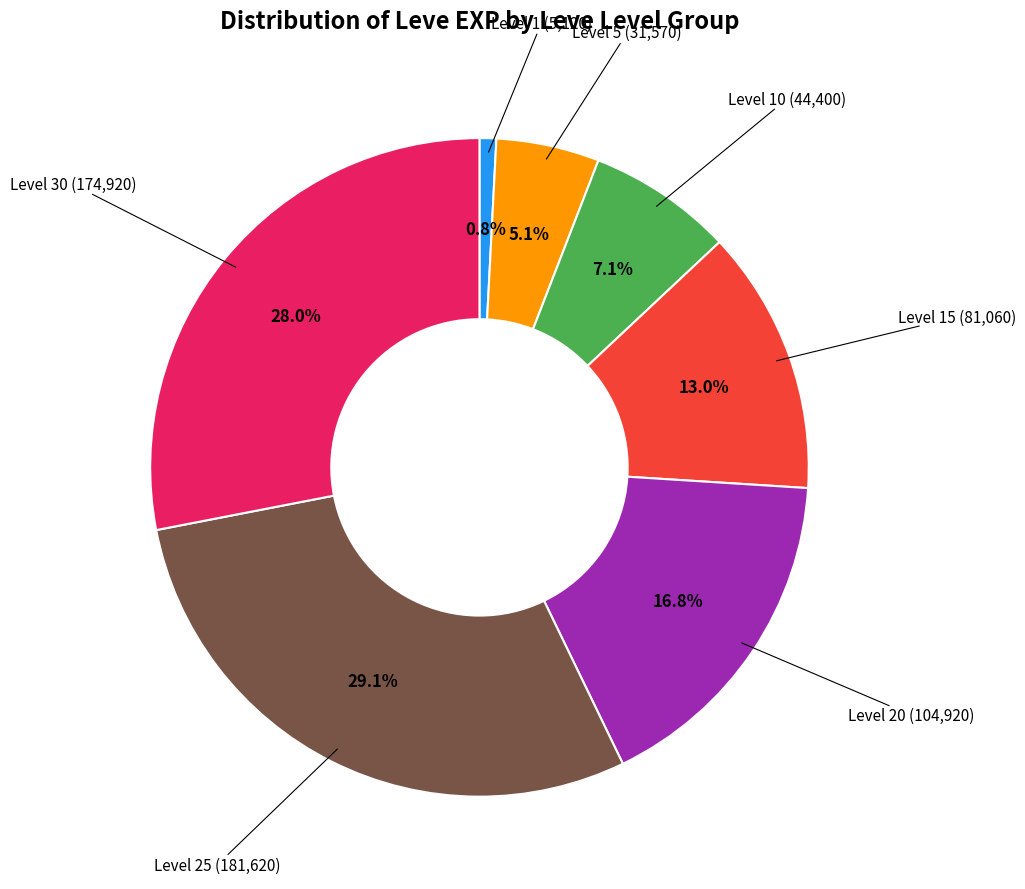

Is there any slice that represents more than half of the pie?

No